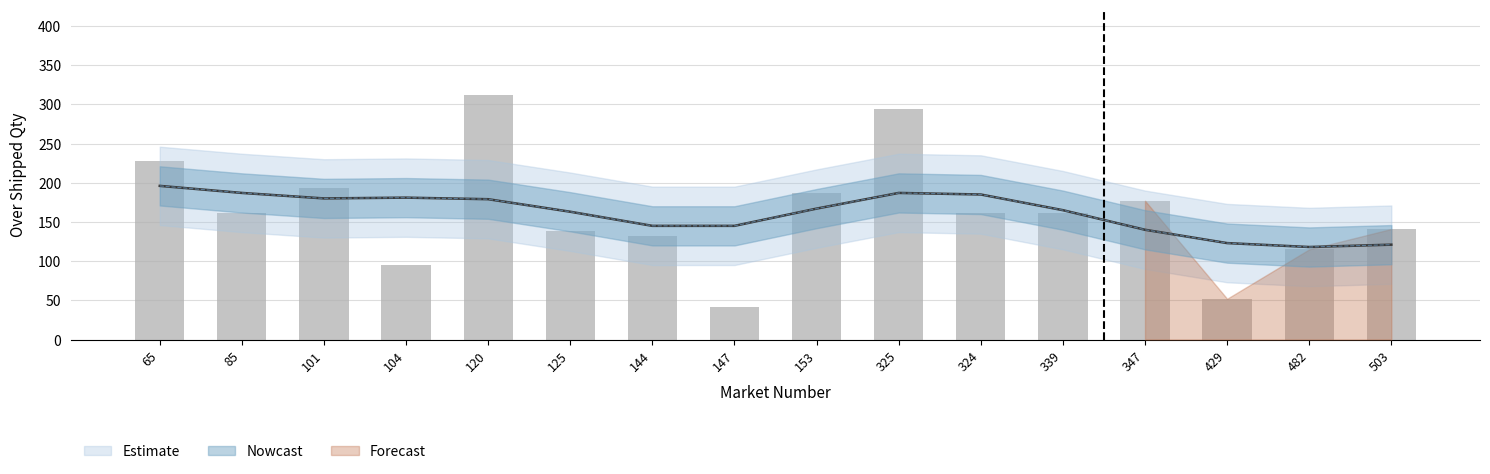

At which label does the data first exceed 161?

65